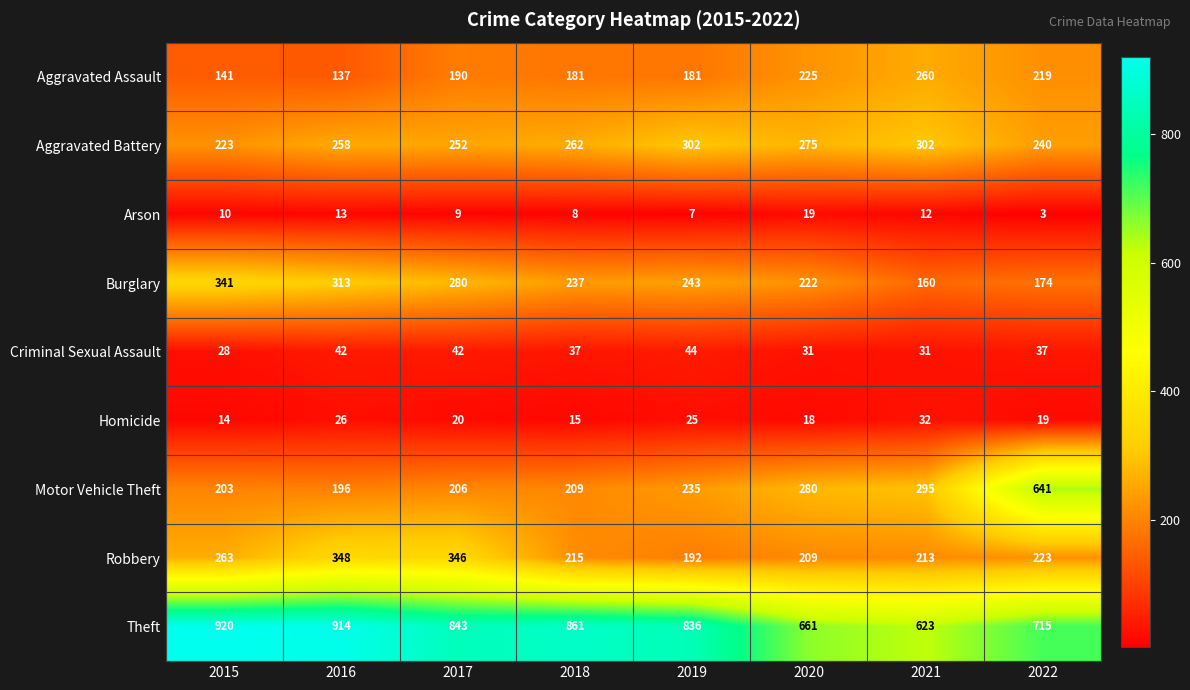

What is the sum of the Robbery values at 2021 and 2019?

405